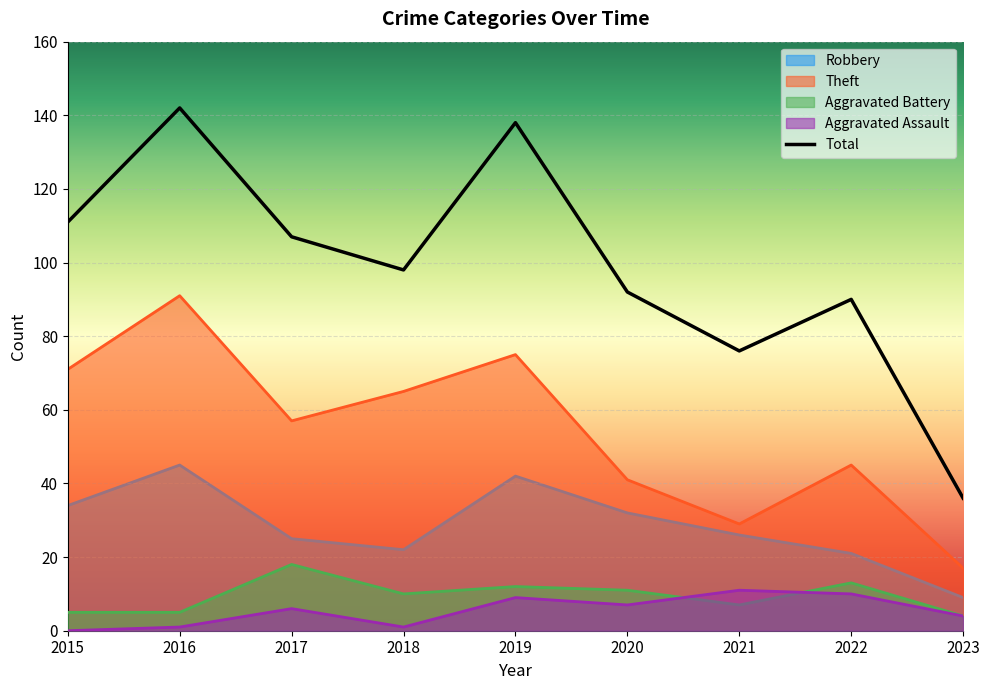

How many data points in Aggravated Battery are above 10?

4